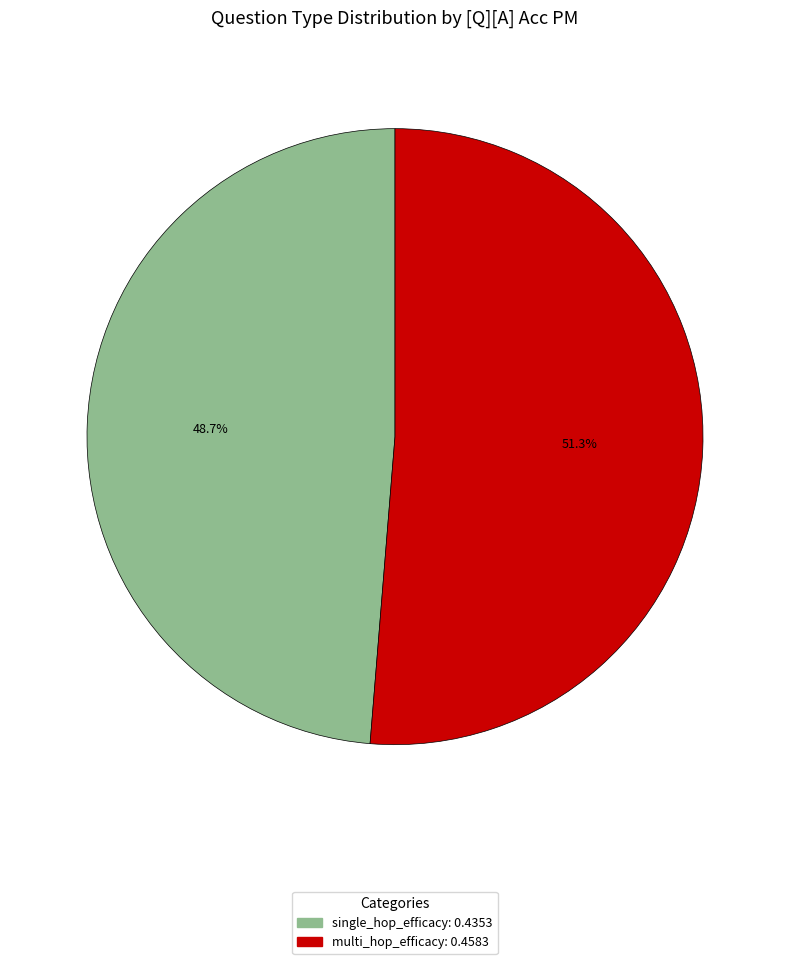

What is the majority slice?

multi_hop_efficacy